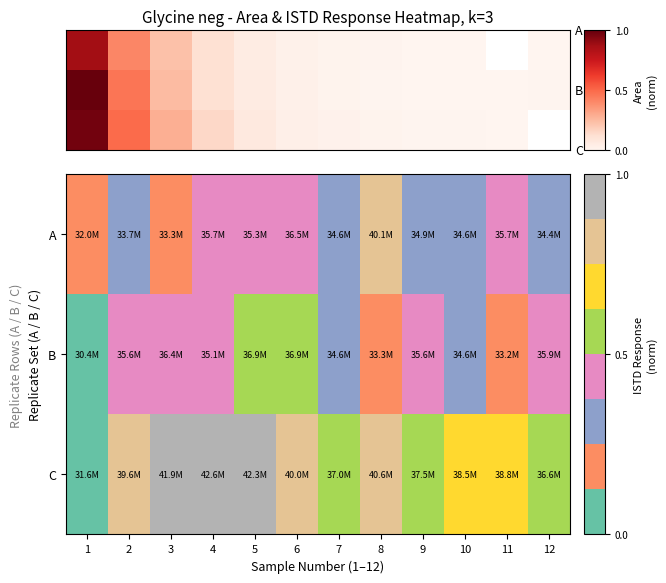

The A series shows 0.3 at 10. True or false?

True